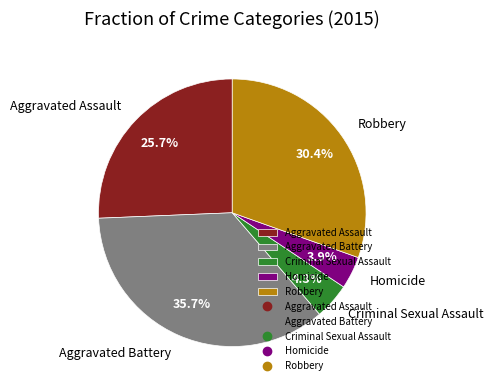

To the nearest percent, what is the difference between the largest and smallest slice percentages?

32%